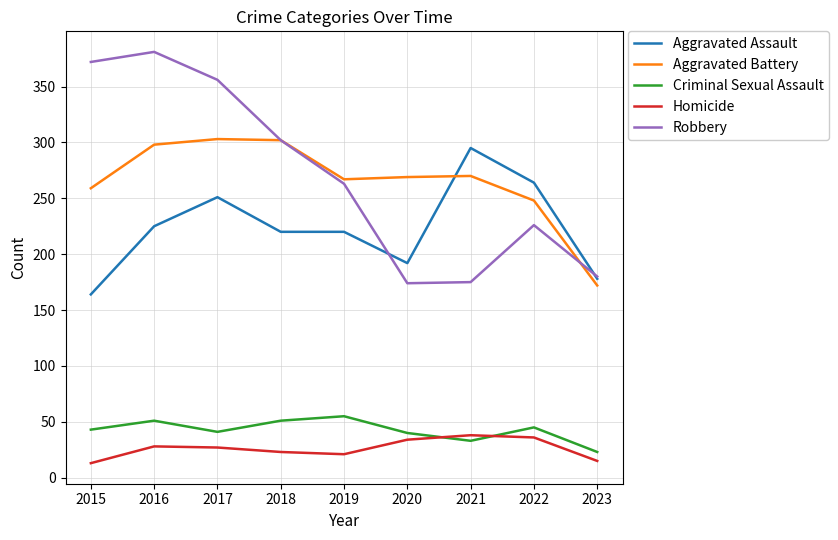

What is the spread (max minus min) of values at 2018?

279